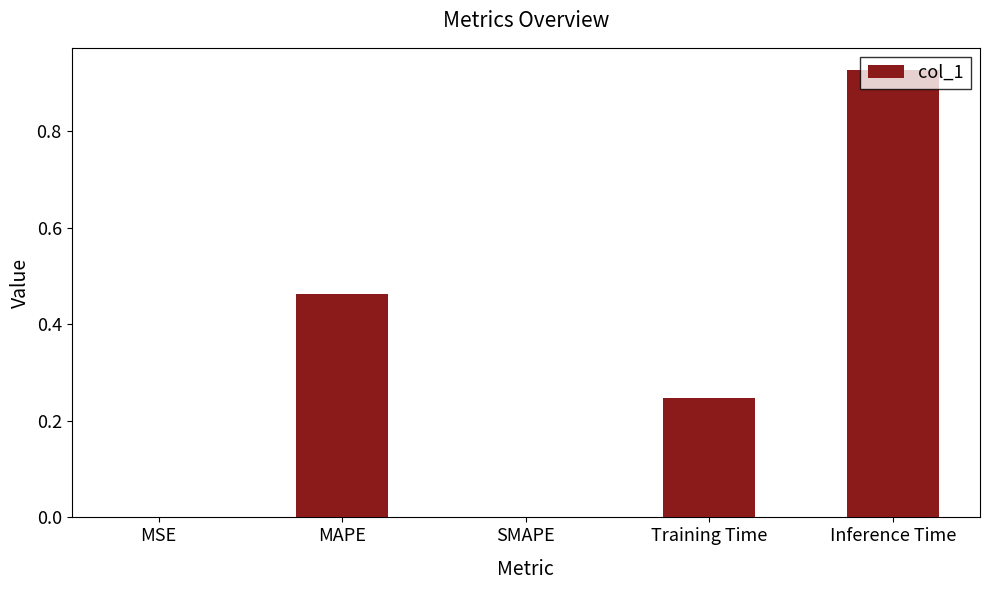

What is the change in value from Training Time to Inference Time?

+0.7